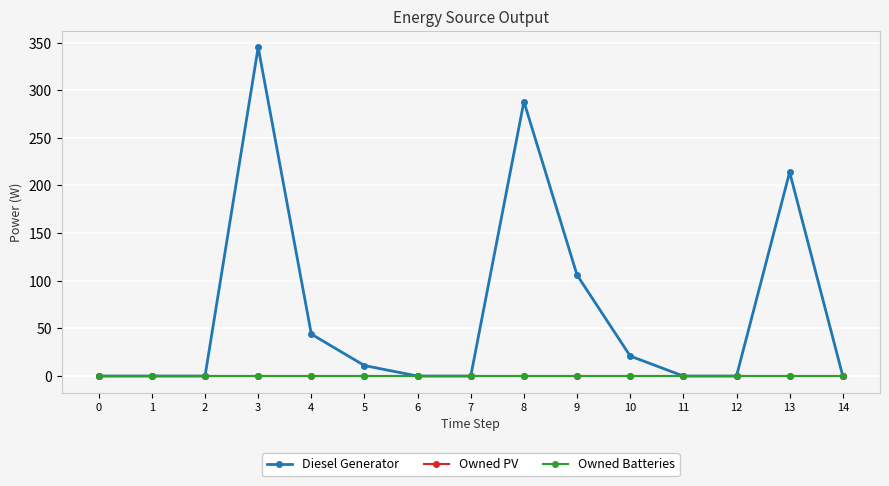

Does the chart have visible grid lines?

Yes